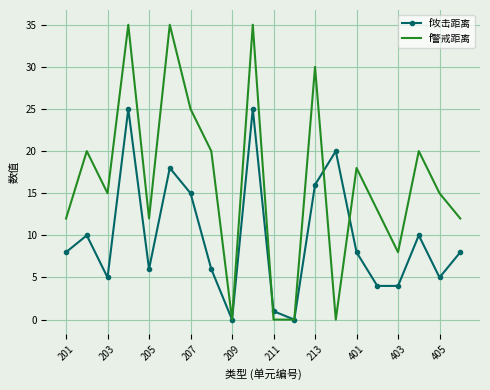

List the series in order of their peak value, highest first.

f警戒距离, f攻击距离